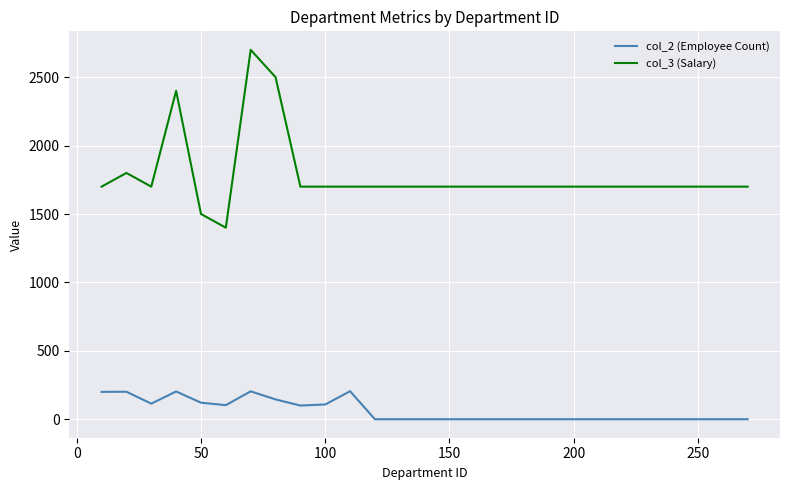

Which series has the largest total across all categories?

col_3 (Salary)